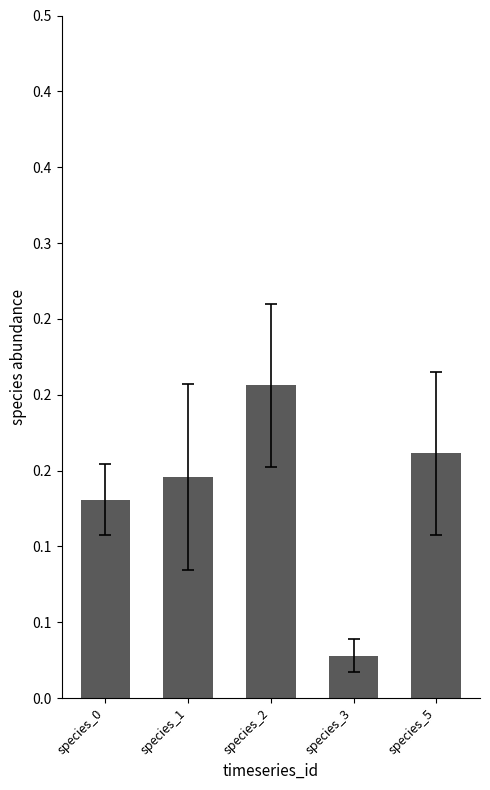

Does the chart contain any negative values?

No